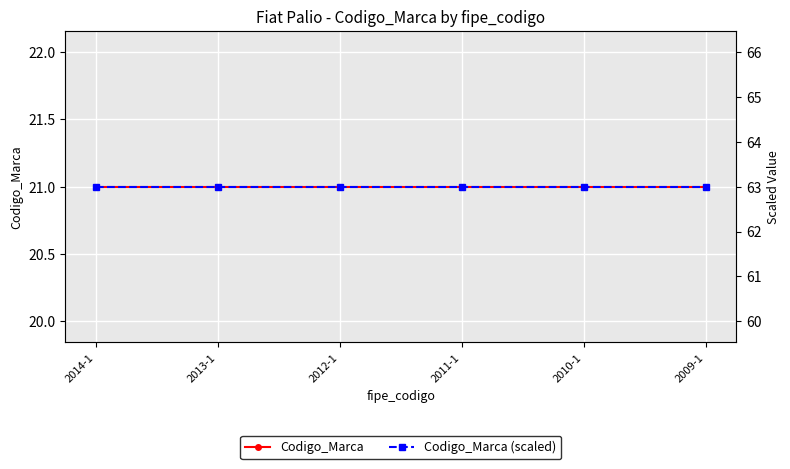

How many lines are shown in the chart?

2